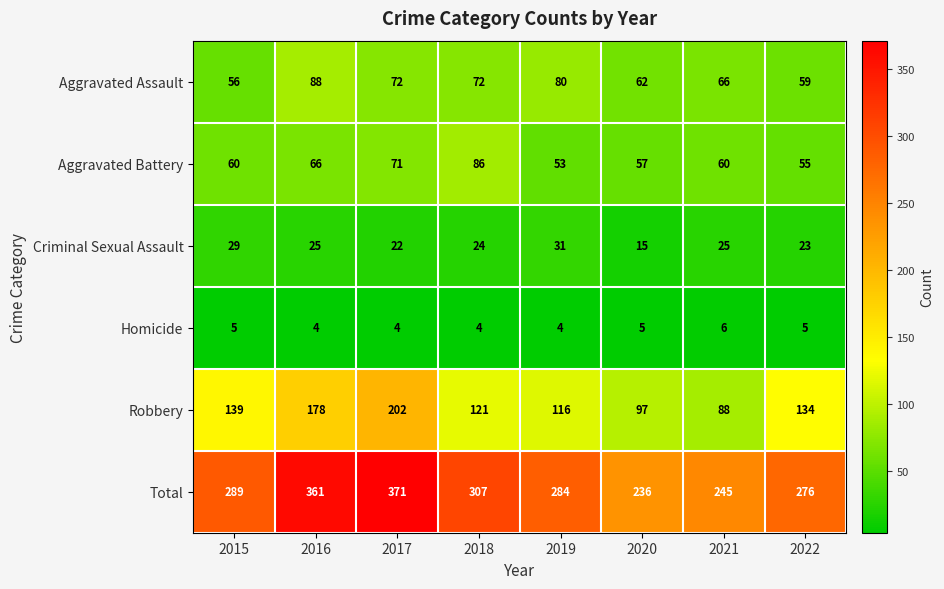

Count the number of data series in this chart.

6